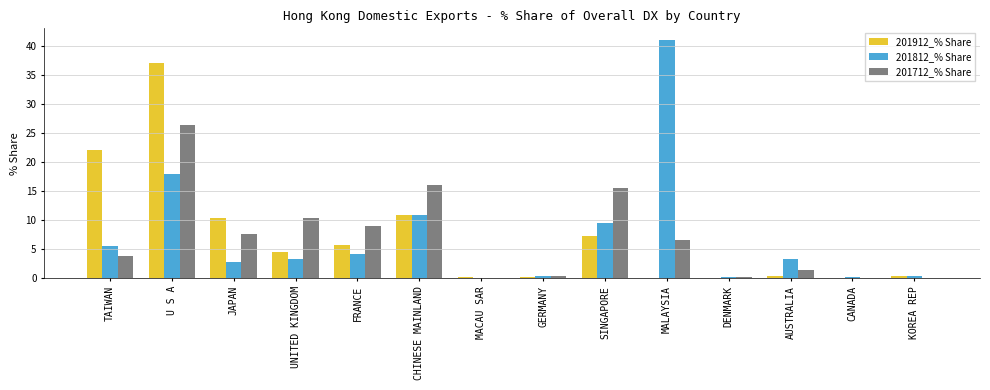

Is it true that 201812_% Share equals 23.4 at MALAYSIA?

False